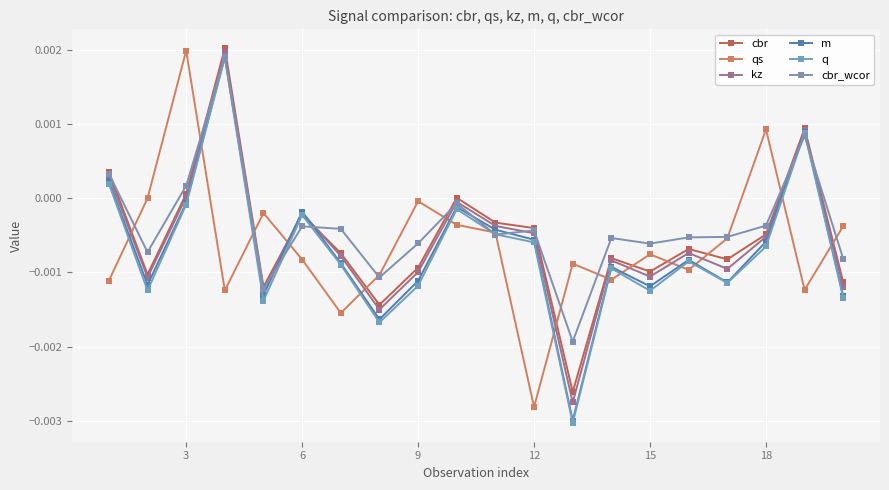

Is this an area chart (filled region under the line)?

No